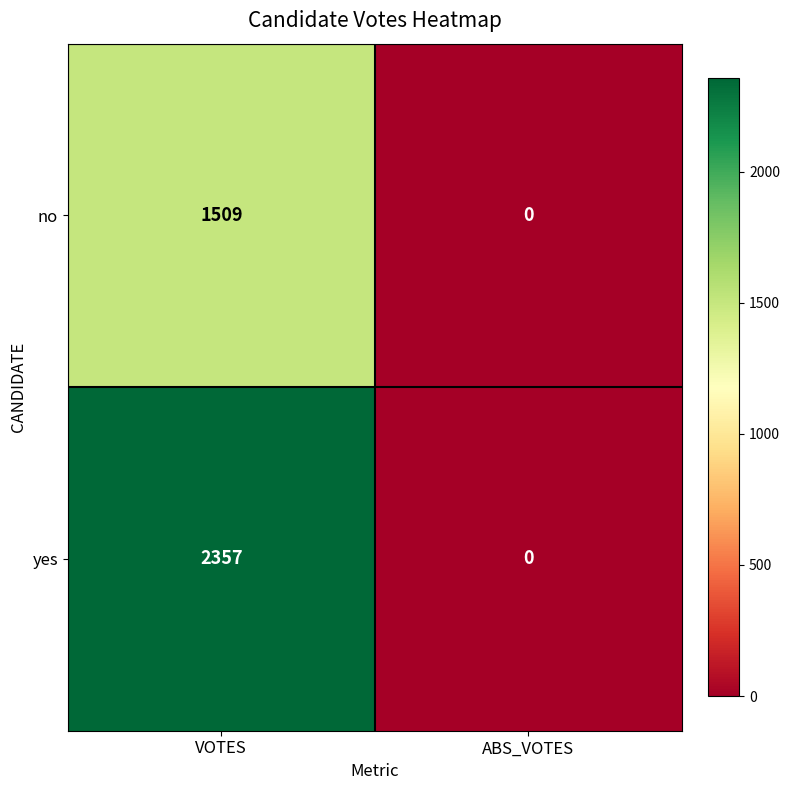

The yes series shows 2357 at VOTES. True or false?

True